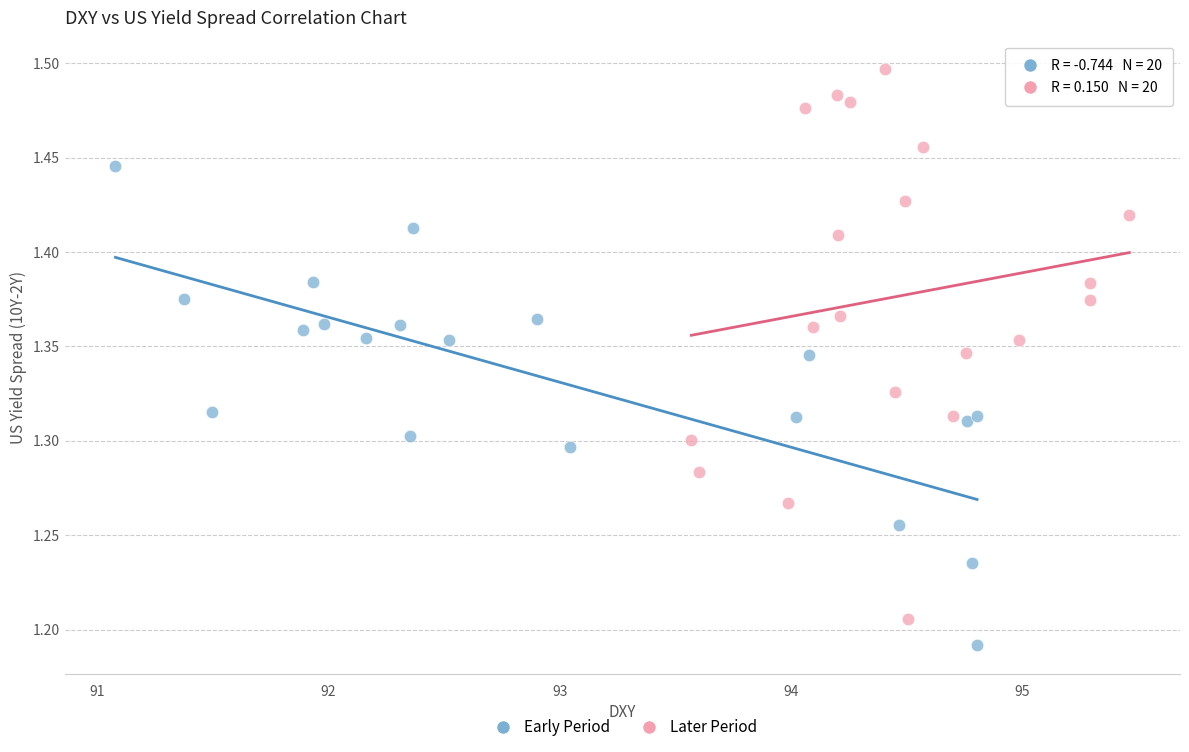

Which series contains the lowest Y value?

Early Period